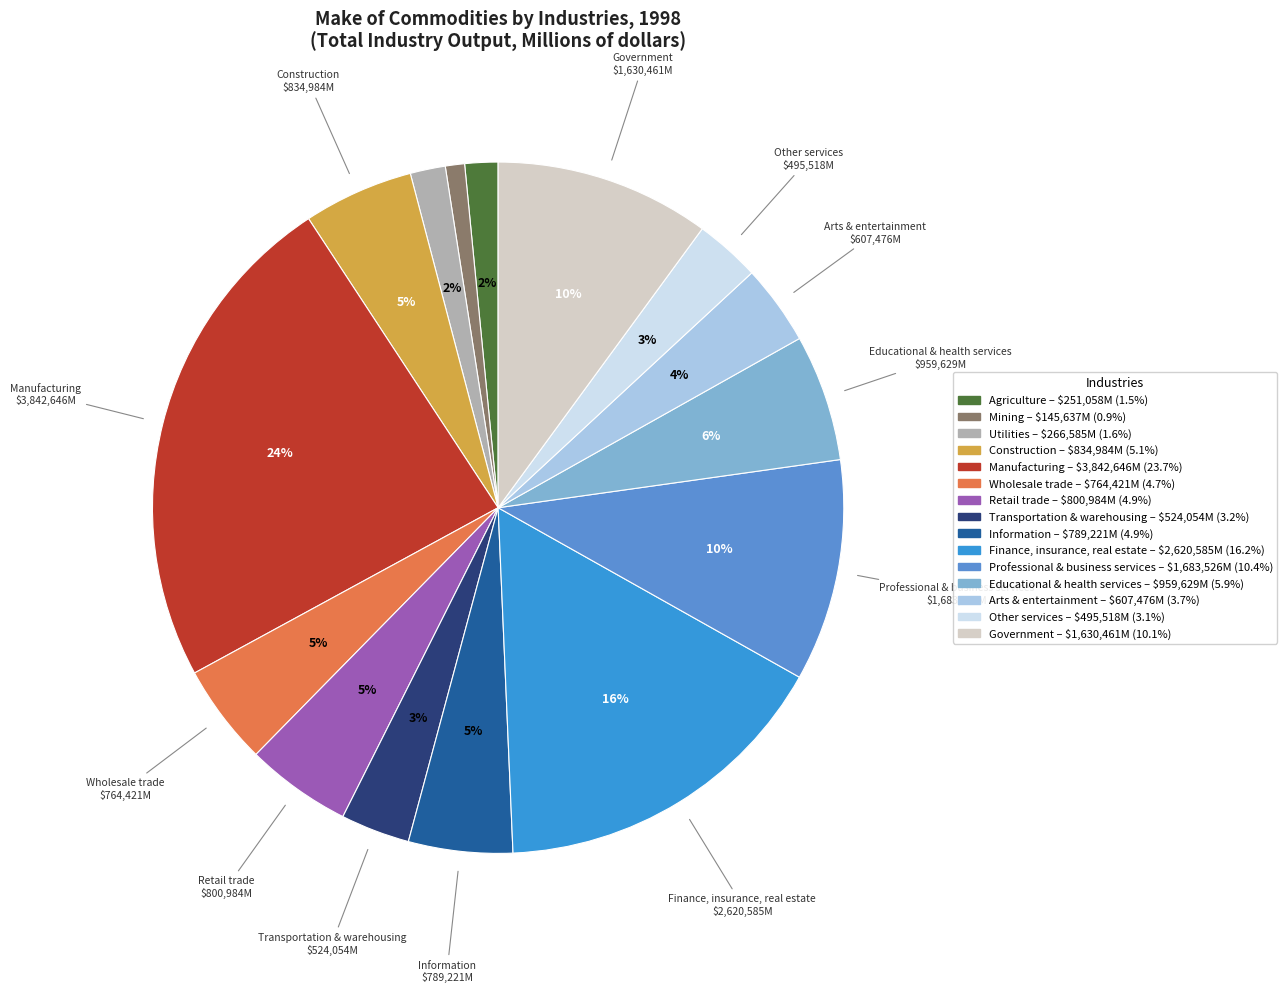

How many slices are in this pie chart?

15